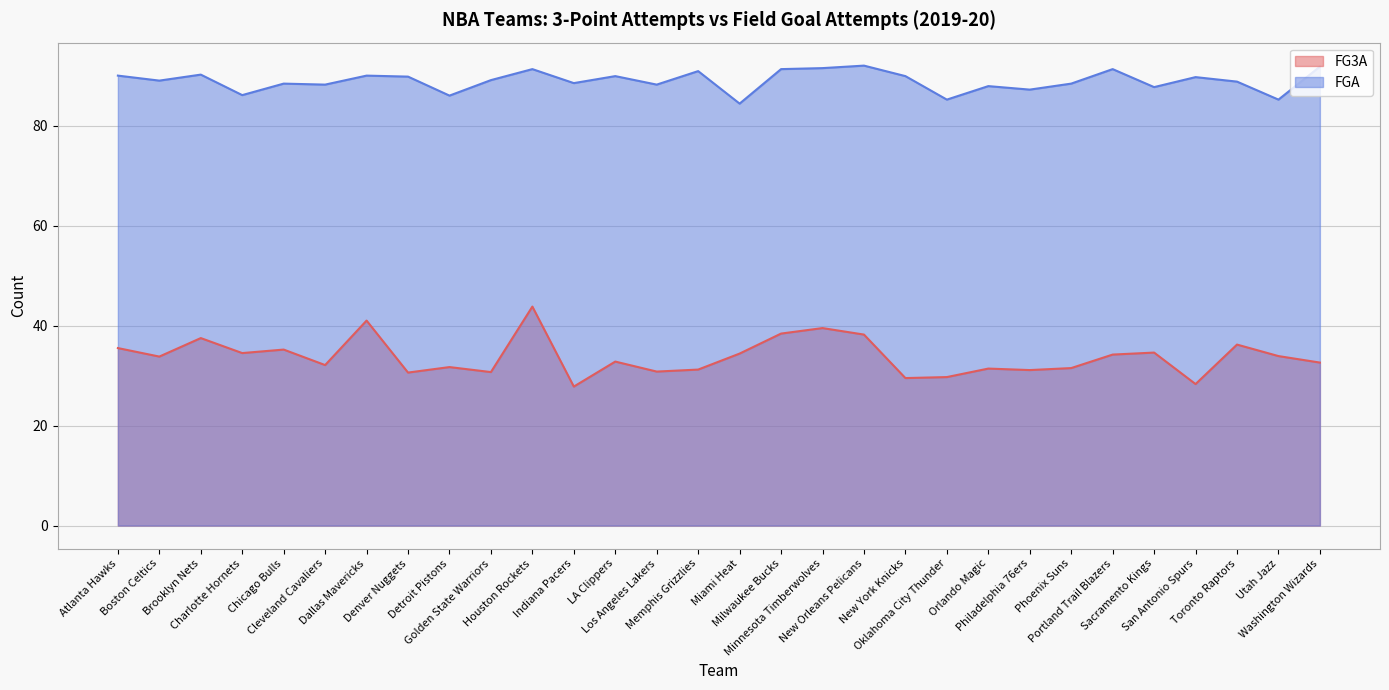

What are all the series names shown in the legend?

FG3A, FGA